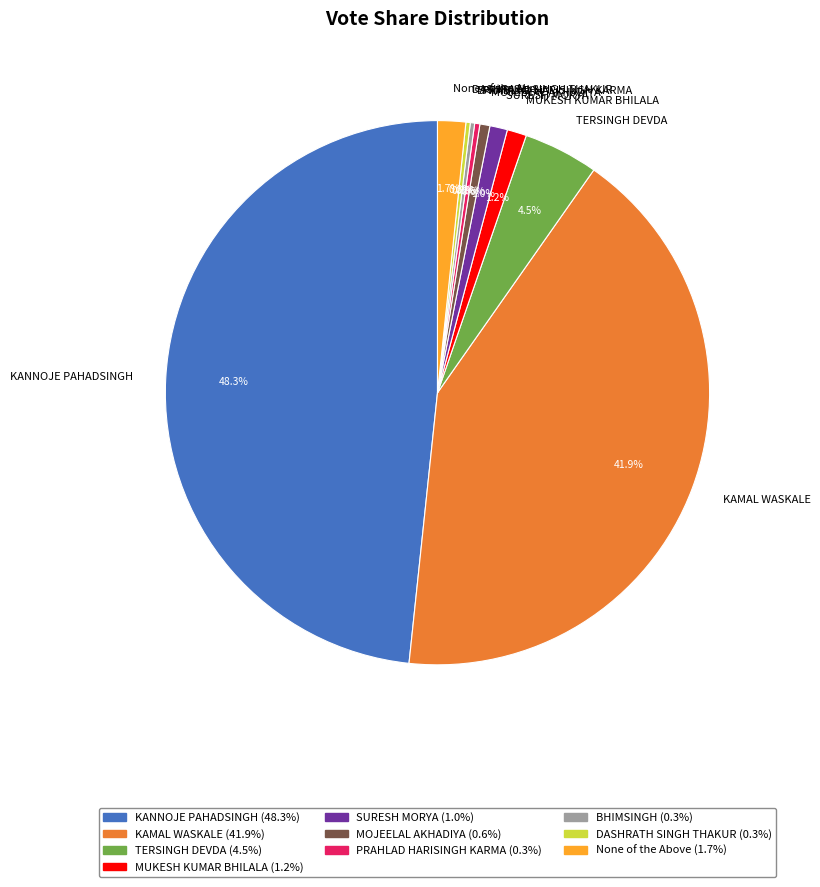

What portion of the pie excludes MUKESH KUMAR BHILALA?

98.8%